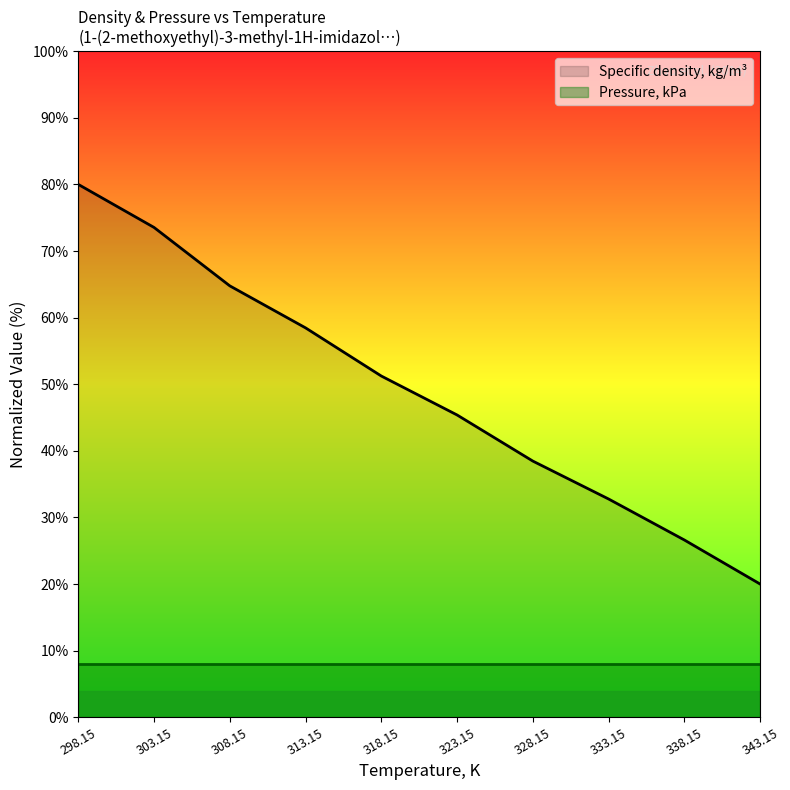

What is the approximate value at 318.15?

51.2